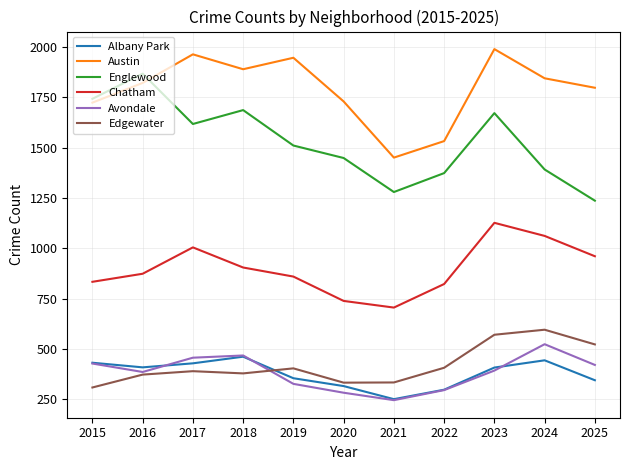

At 2020, list the series in order from smallest to largest.

Avondale, Albany Park, Edgewater, Chatham, Englewood, Austin